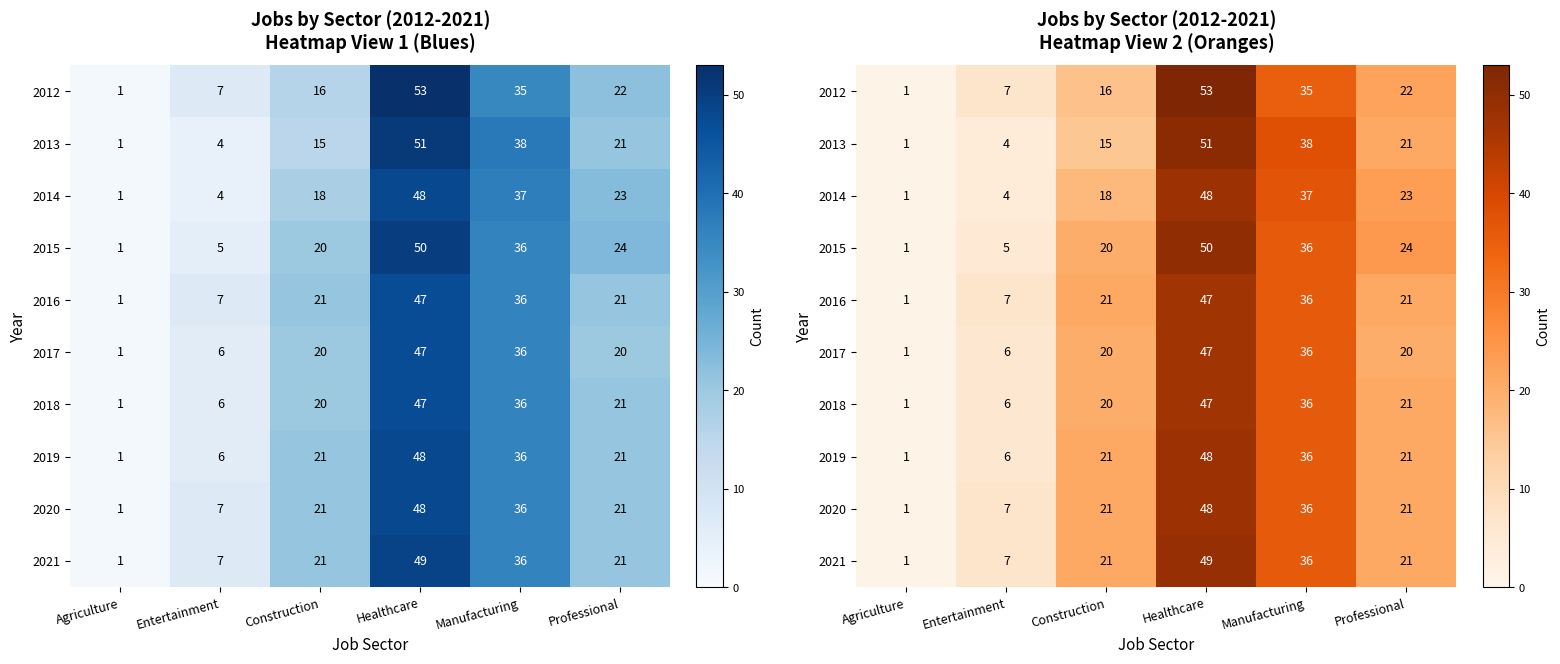

Is it true that 2016 equals 18 at Manufacturing?

False